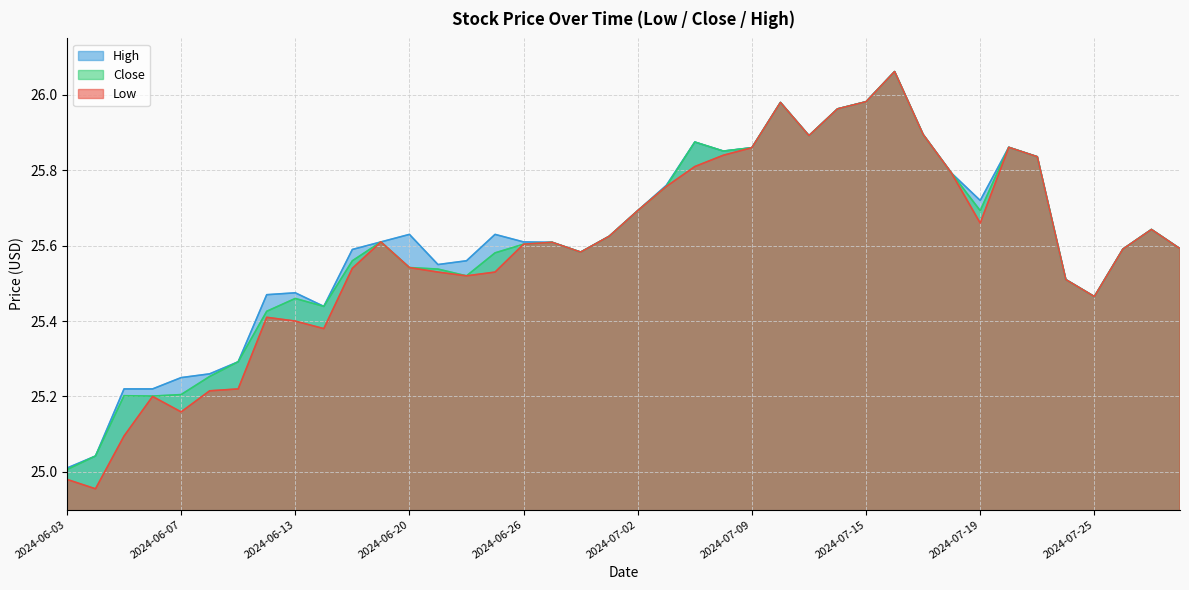

Where is the first local maximum for Close?

2024-06-05